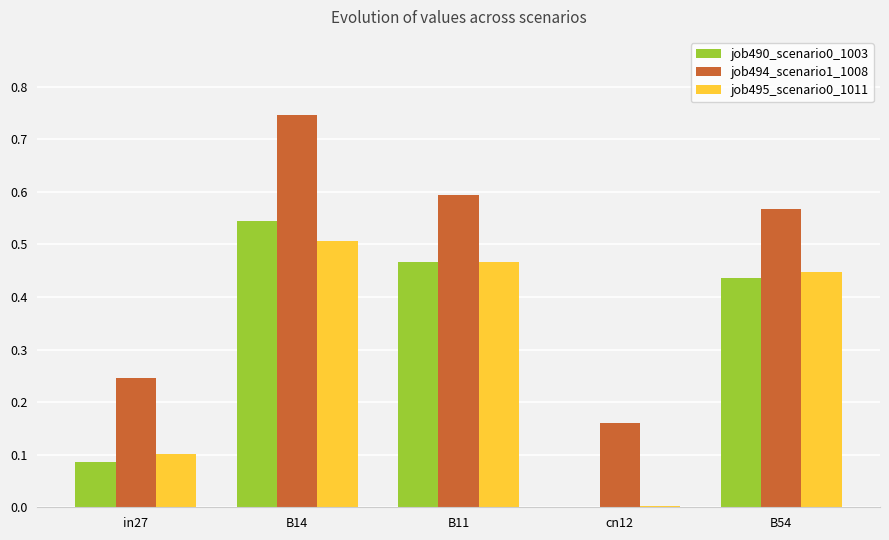

Are the bars horizontal?

No